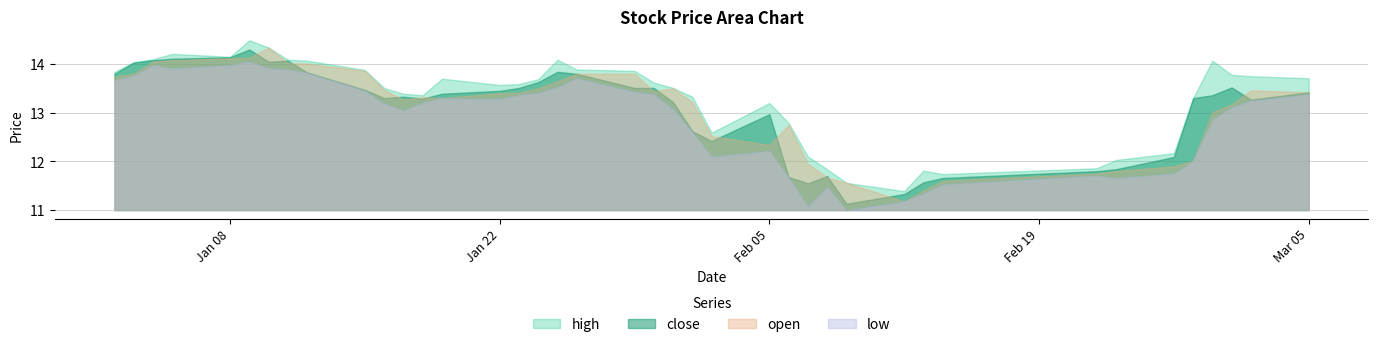

The value of high at 2018-01-12 is 5.7. True or false?

False